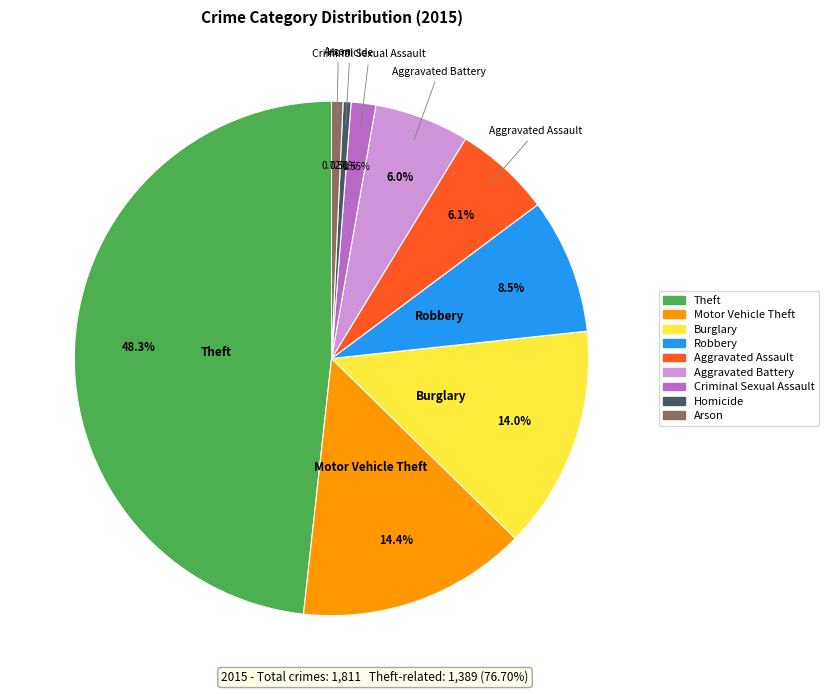

Which has a higher value, Aggravated Battery or Homicide?

Aggravated Battery